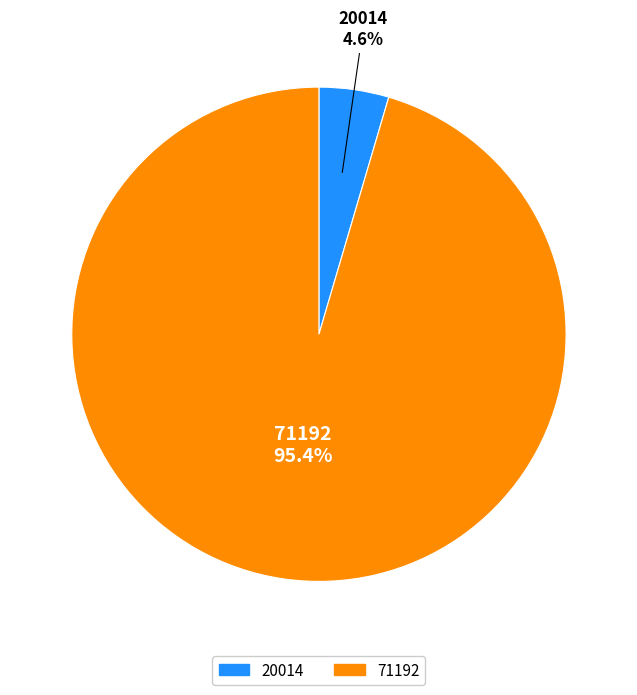

Which category has the biggest portion of the pie?

71192